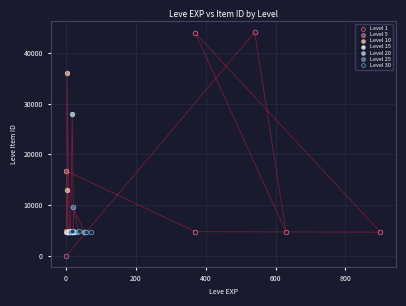

Which series reaches the maximum Y coordinate?

Level 1